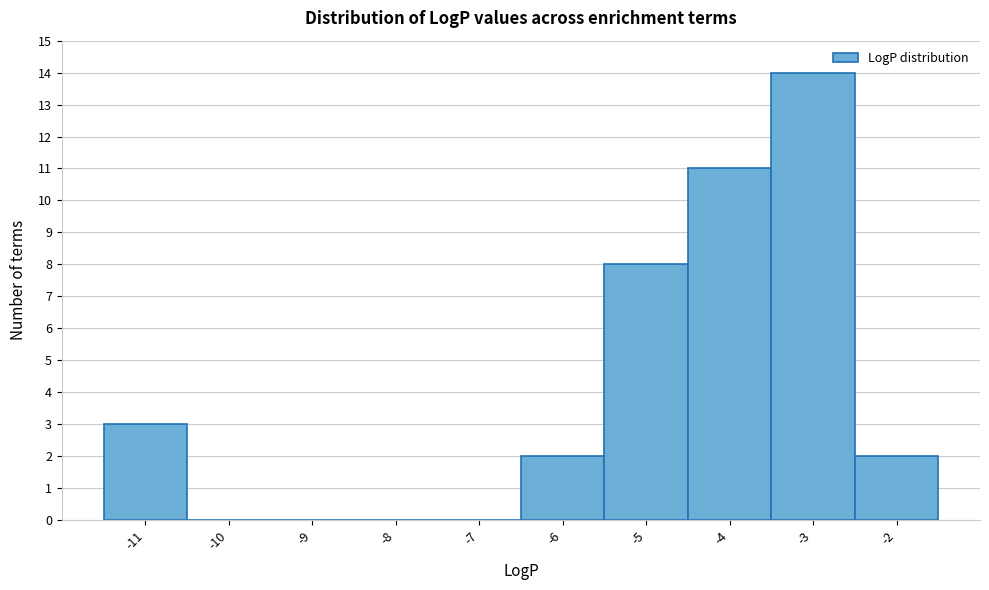

How tall is the bar that spans -6.5 to -5.5 on the x-axis? The values are not printed on the chart, so give them approximately, as read against the axis.

2